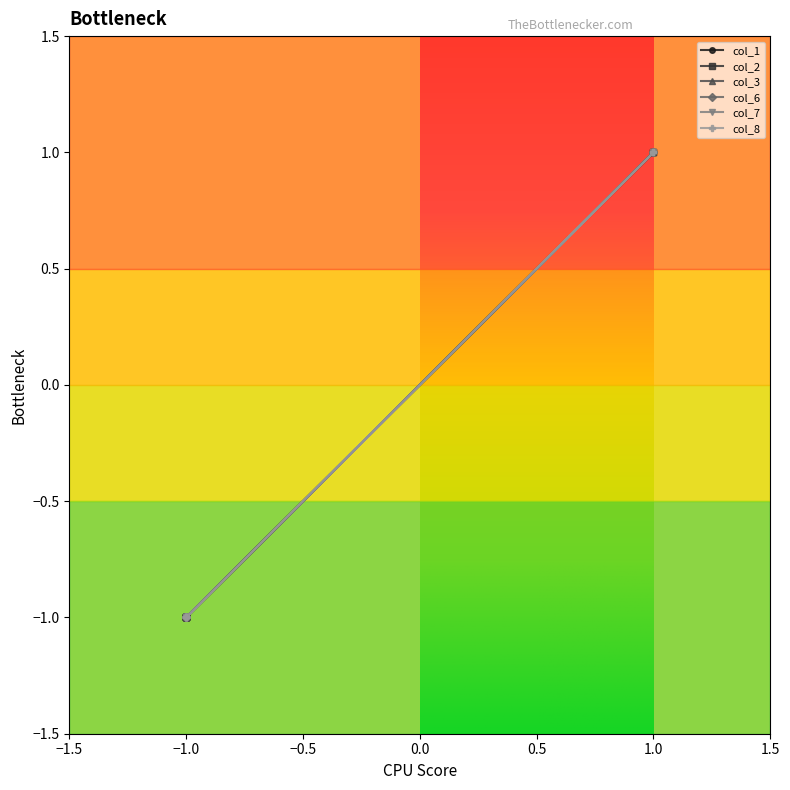

What is the maximum value shown in the chart?

1